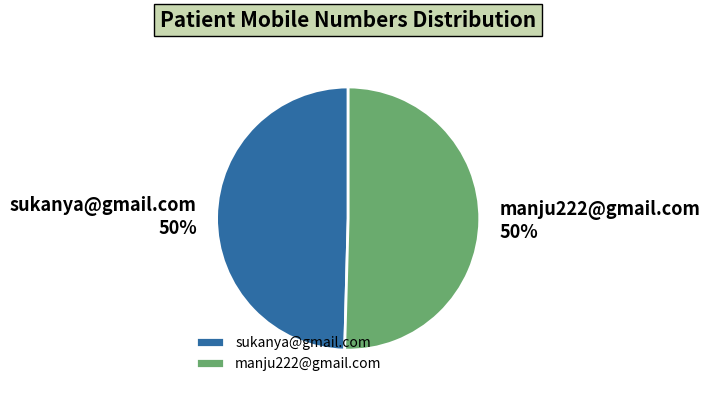

Do manju222@gmail.com and sukanya@gmail.com together represent more than half of the pie?

Yes